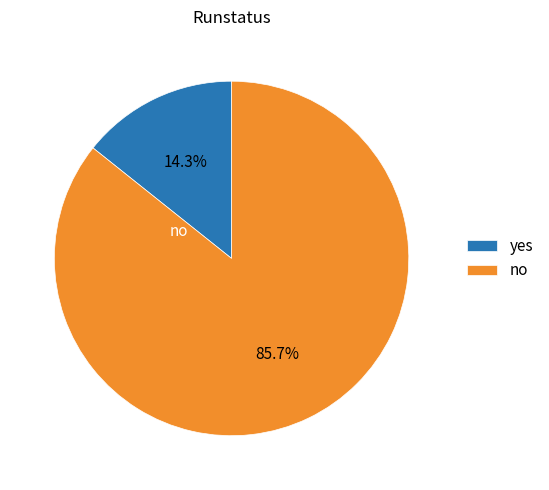

To the nearest percent, what percentage of the pie is no?

86%